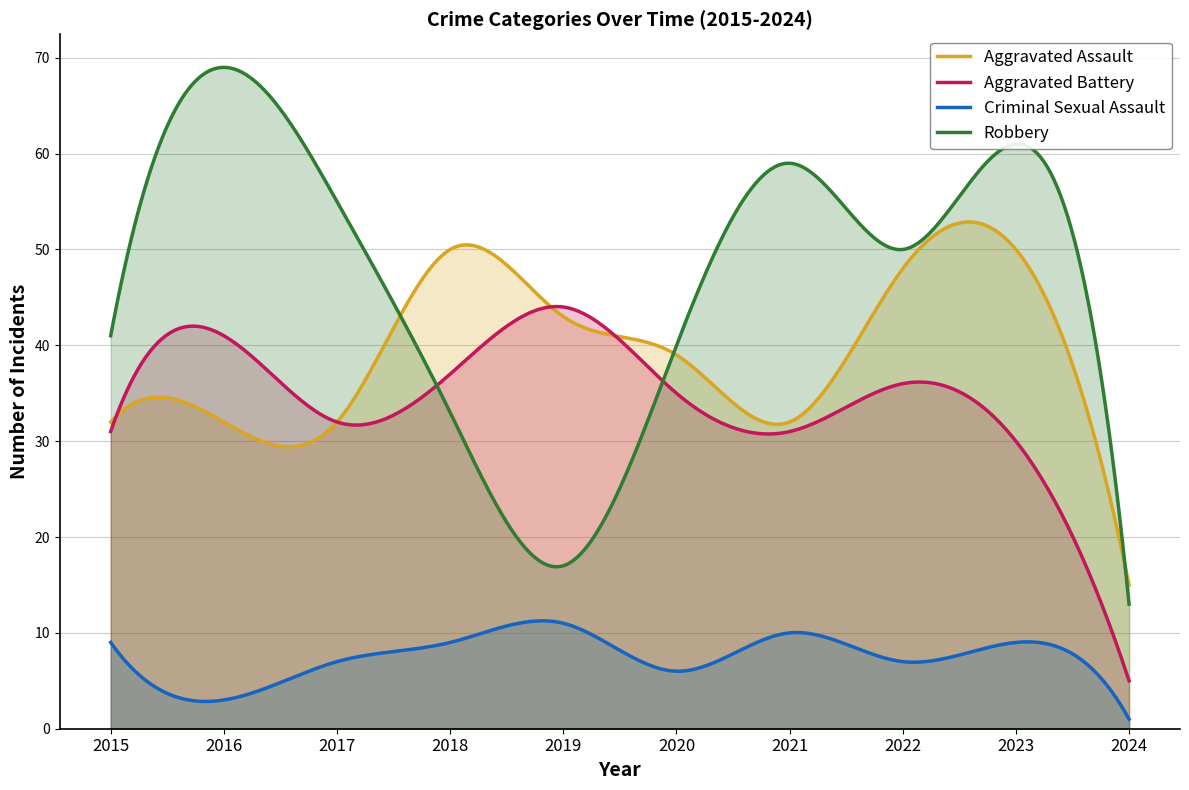

Which series ends up on top after the final intersection of Robbery and Aggravated Assault?

Aggravated Assault